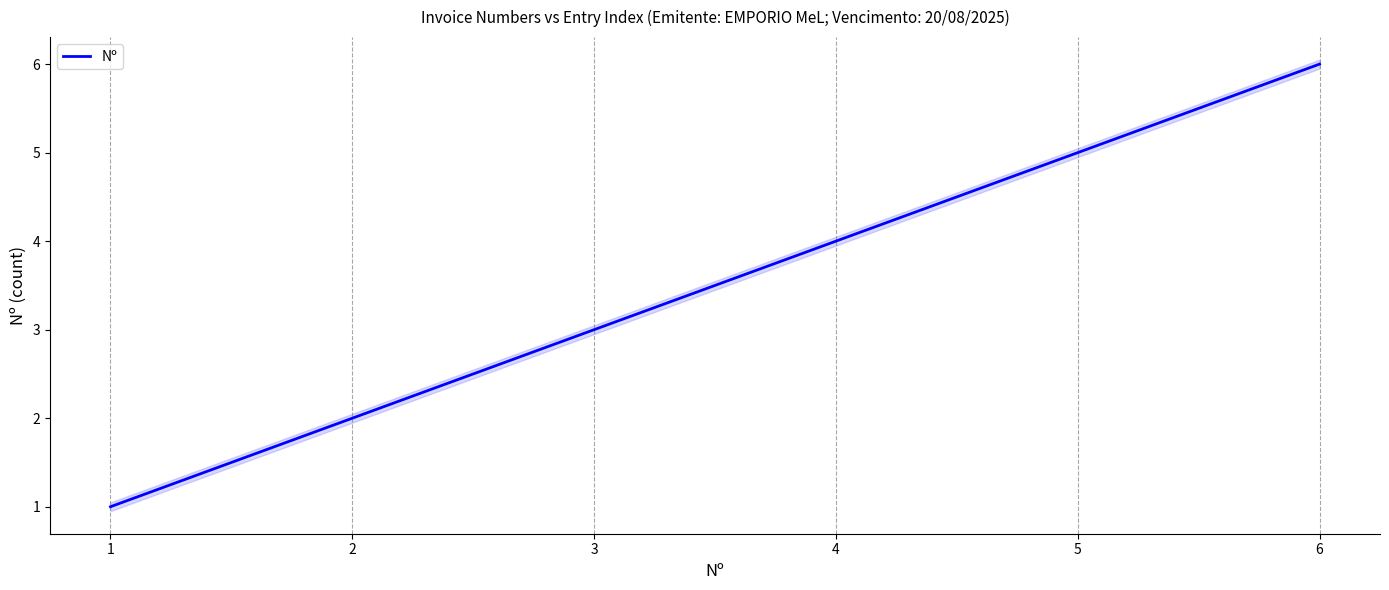

Where does the data first go above 4?

5